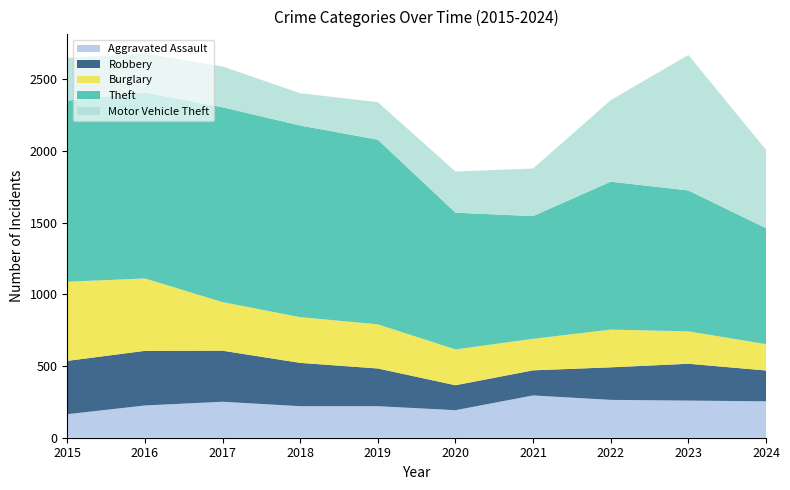

Reading left to right, transcribe all the data shown in this chart.

Aggravated Assault: 164	225	251	220	220	192	295	264	259	254
Robbery: 372	381	356	302	263	174	175	227	257	215
Burglary: 552	505	339	319	308	250	220	263	226	184
Theft: 1263	1297	1359	1337	1288	954	856	1032	983	809
Motor Vehicle Theft: 299	272	285	225	262	287	332	569	945	546